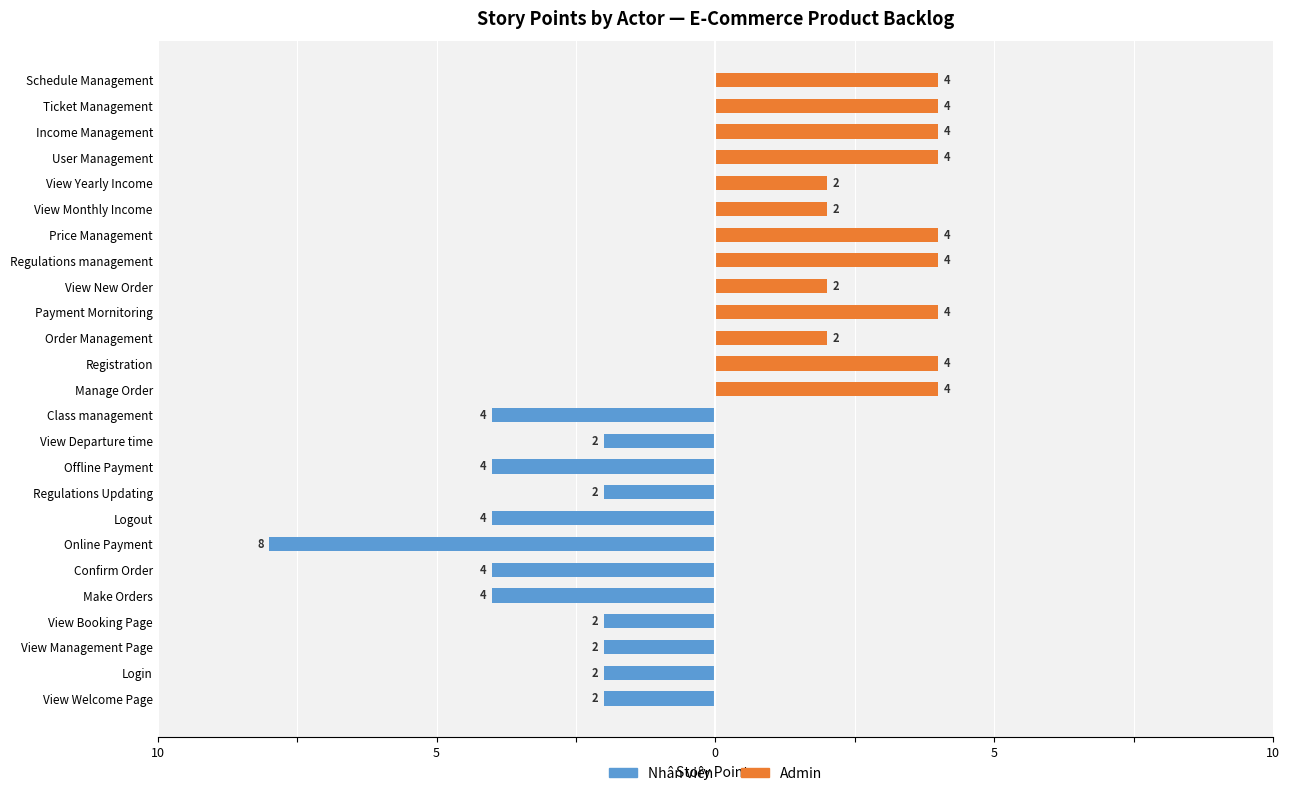

True or false: Nhân viên (Left) has a value of 0 at View Departure time.

False